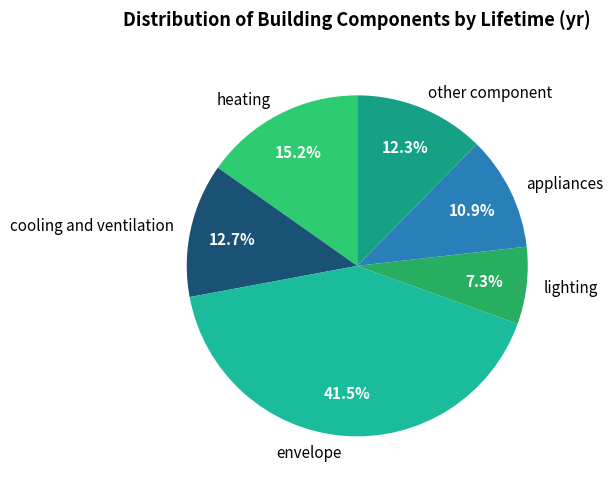

To the nearest percent, what percentage of the pie is lighting?

7%